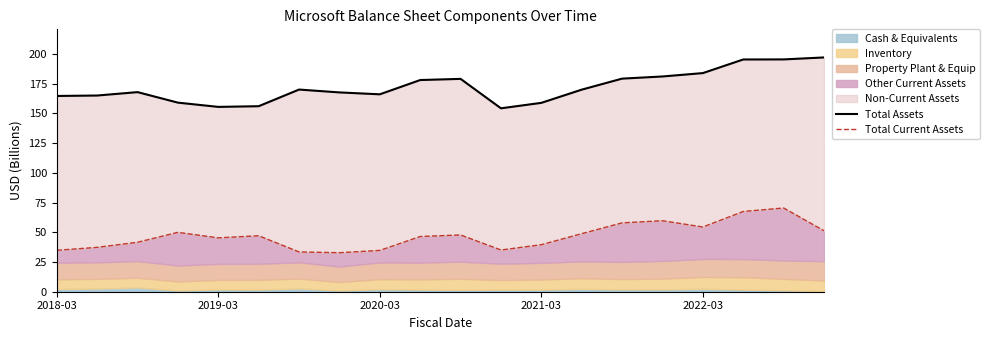

What is the difference between the maximum and second lowest values in the Total Current Assets series?

36.9